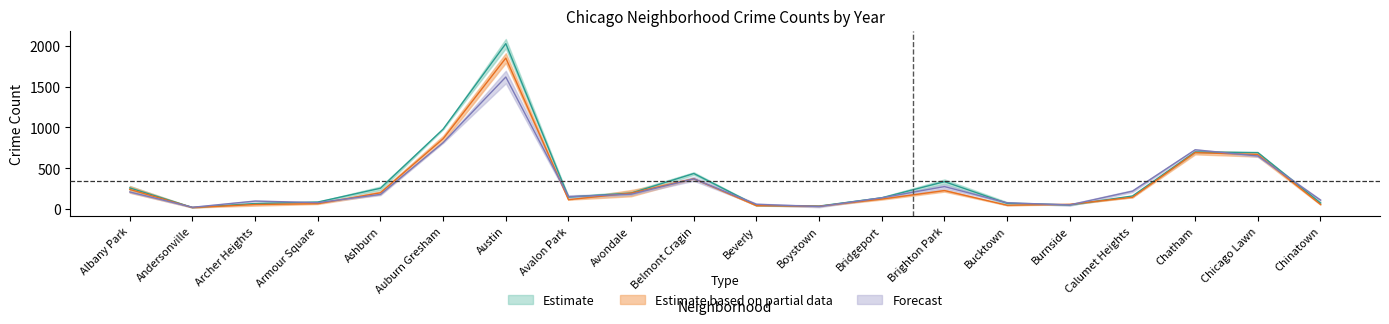

How many data points in 2017 are above 159?

10